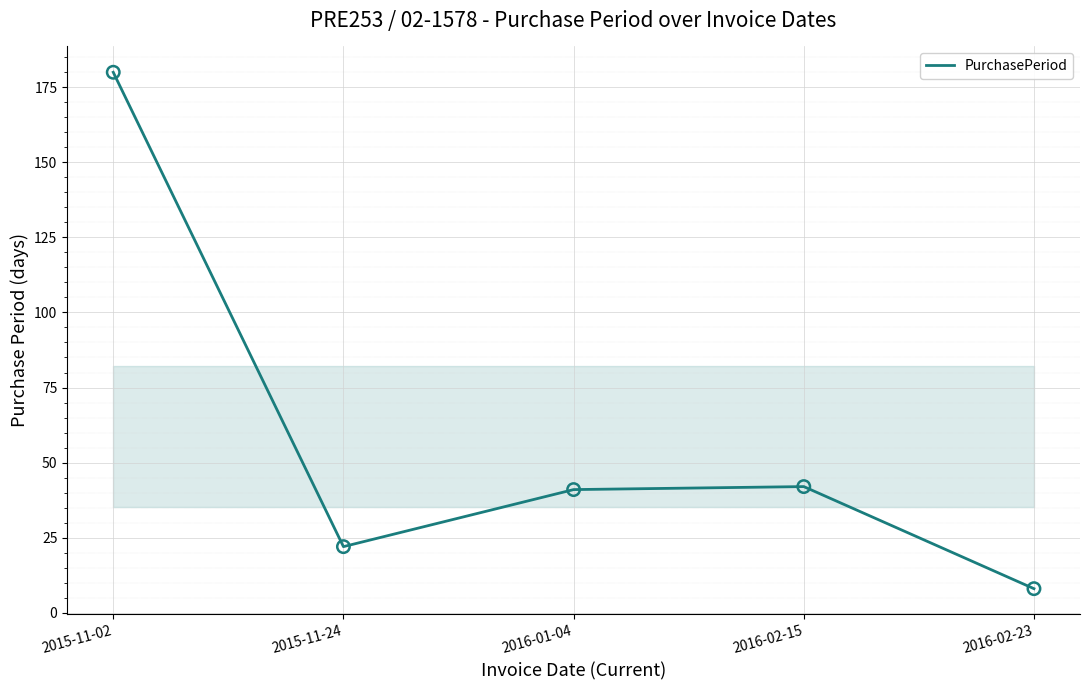

What is the change in value from 2015-11-24 to 2016-02-23?

-14